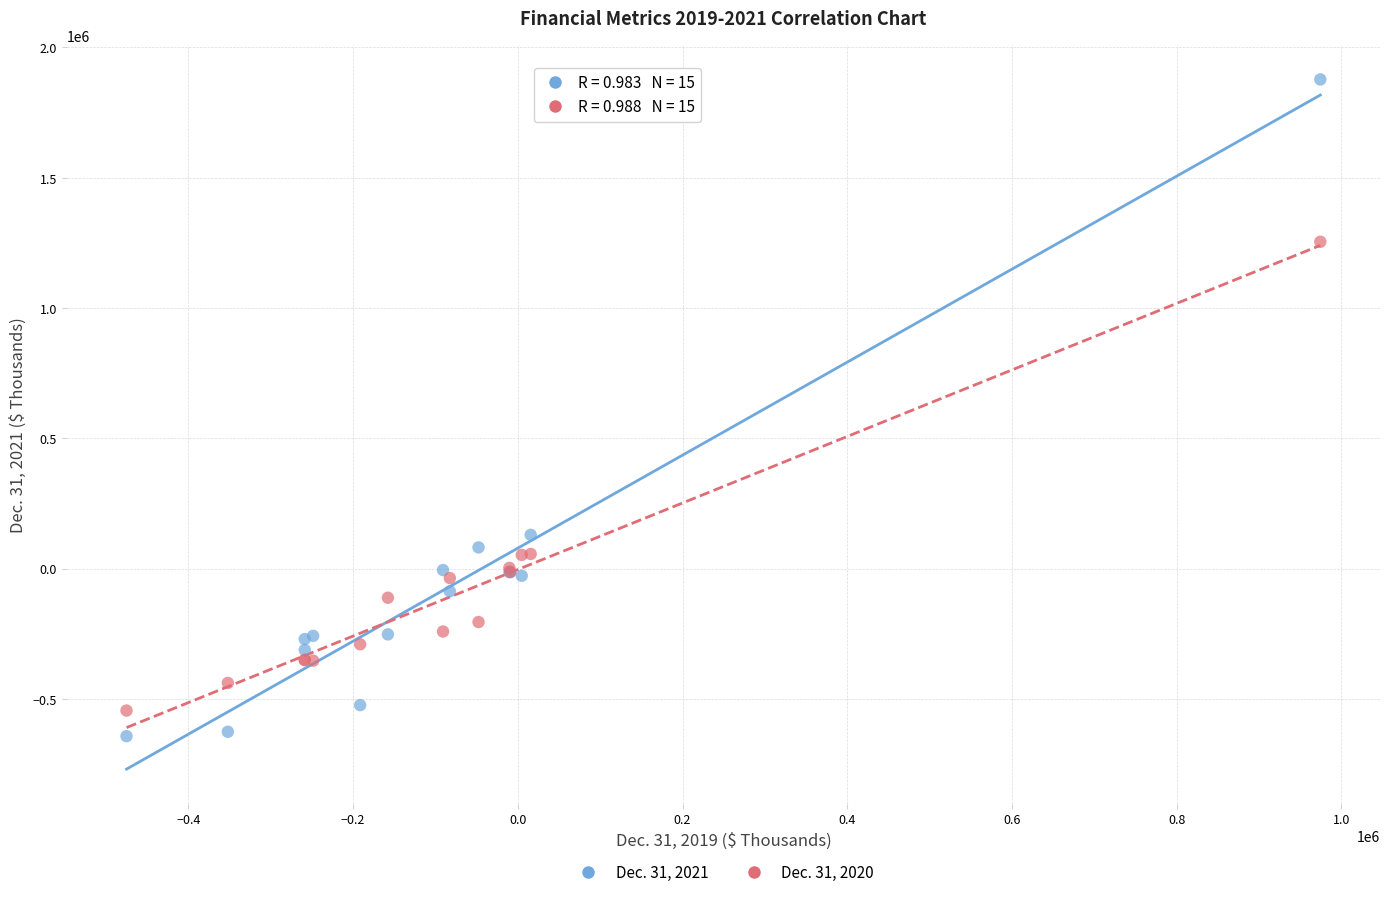

Which series contains the lowest Y value?

Dec. 31, 2021